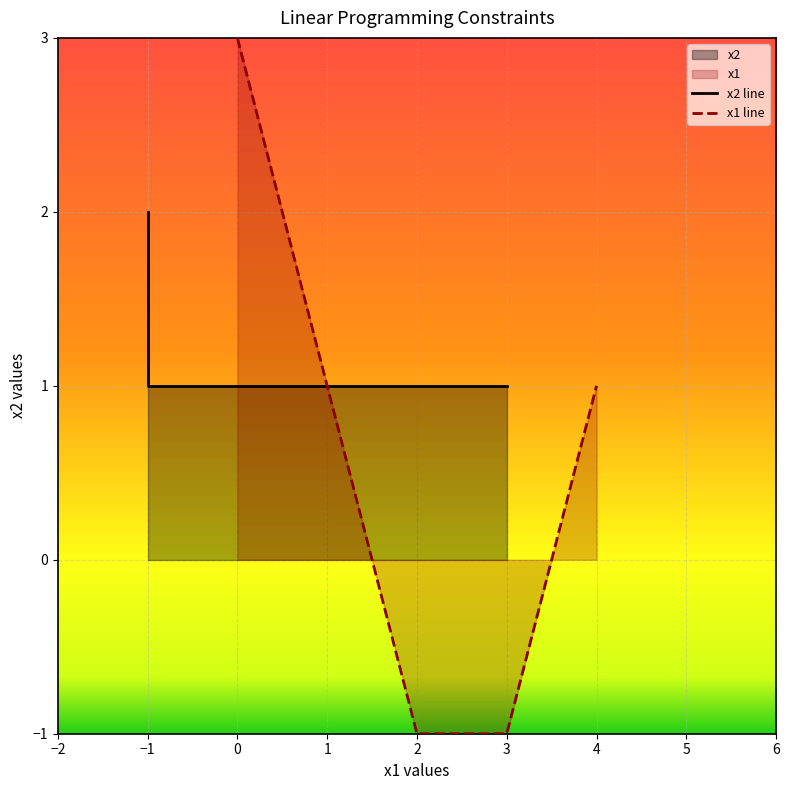

Reading right to left, what are all the values shown in this chart?

1	-1	-1	1	3